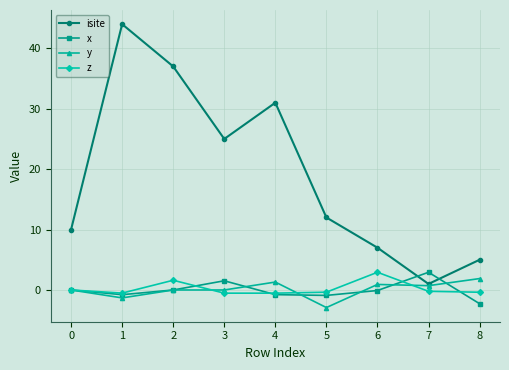

The value of z at 2 is 1.6. True or false?

True